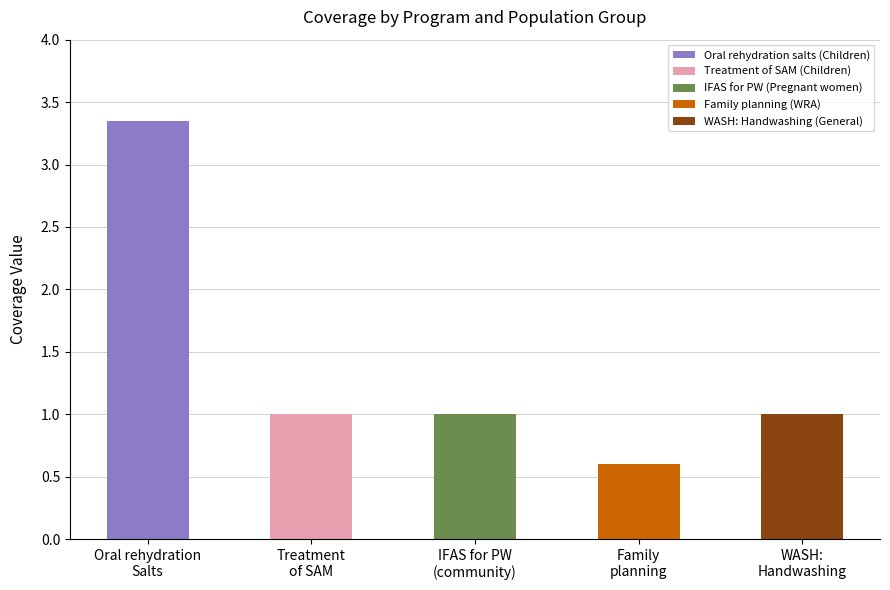

Where is Pregnant women nearest to the value 1?

WASH: Handwashing